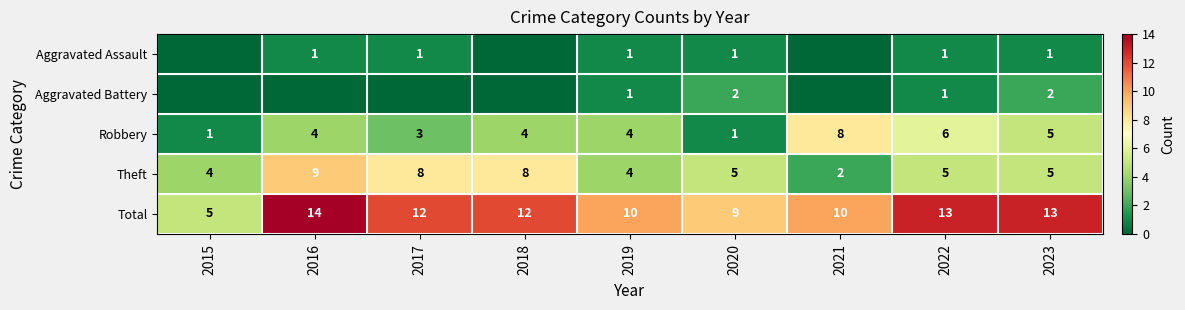

What is the sum of the Robbery values at 2020 and 2017?

4